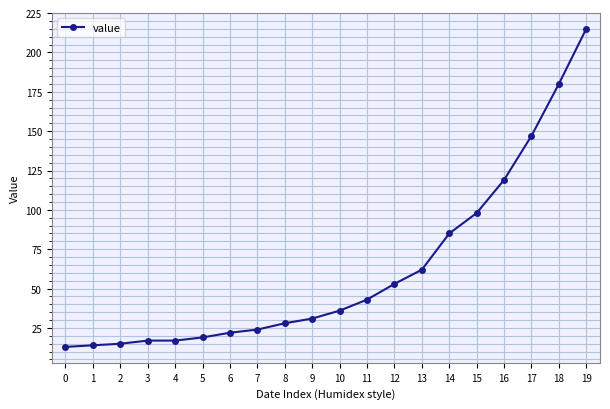

Approximately how many times larger is the value at 19 compared to 4?

12.6